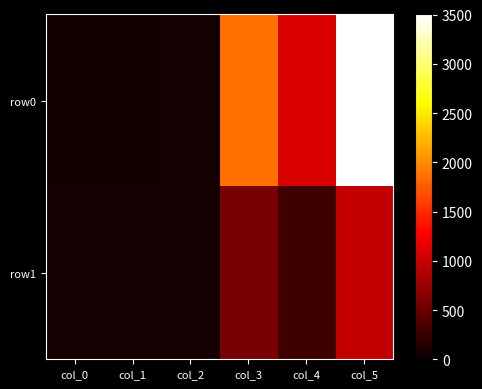

List the series in order of their peak value, highest first.

row0, row1